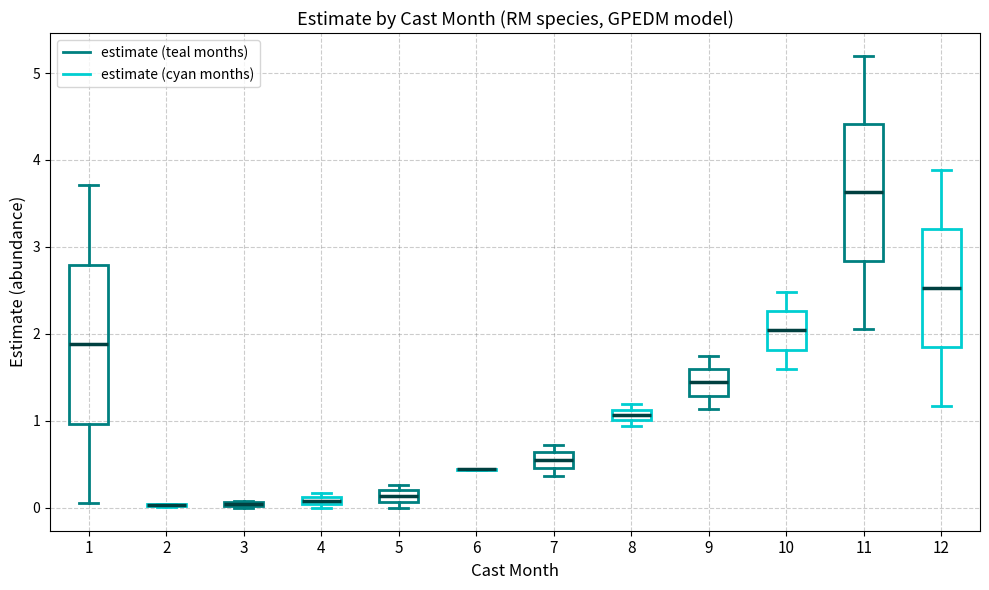

Which box is the tallest, from its lower edge to its upper edge?

1